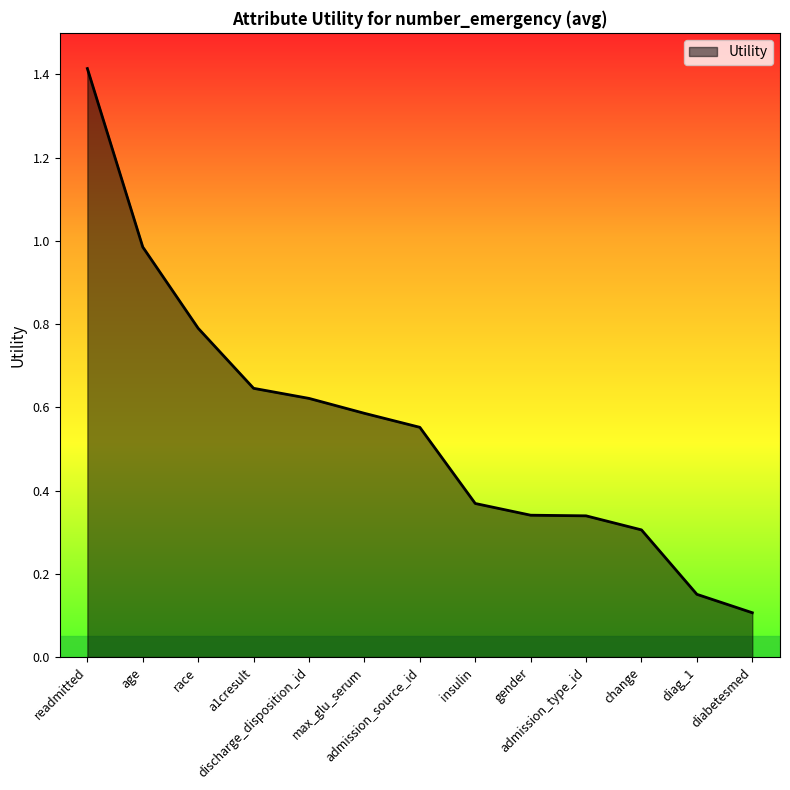

Which label corresponds to the smallest value in the chart?

diabetesmed